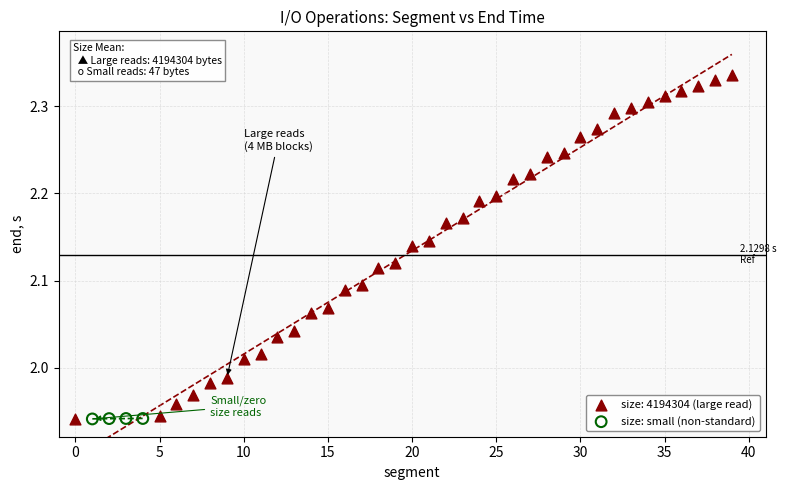

Which series reaches the maximum Y coordinate?

size: 4194304 (large read)